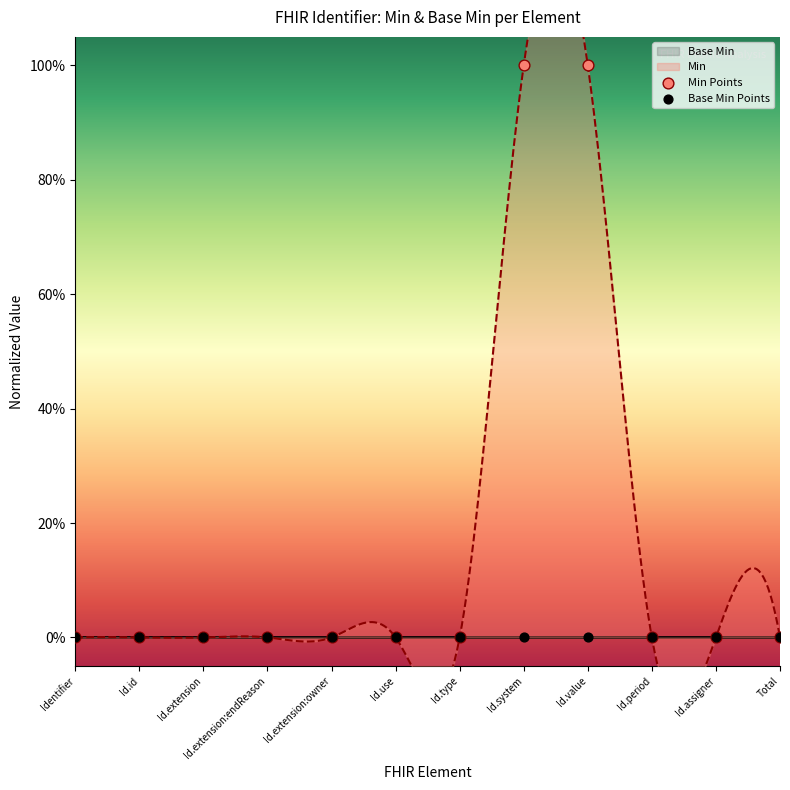

At which category is the sum across all series the highest?

Id.system